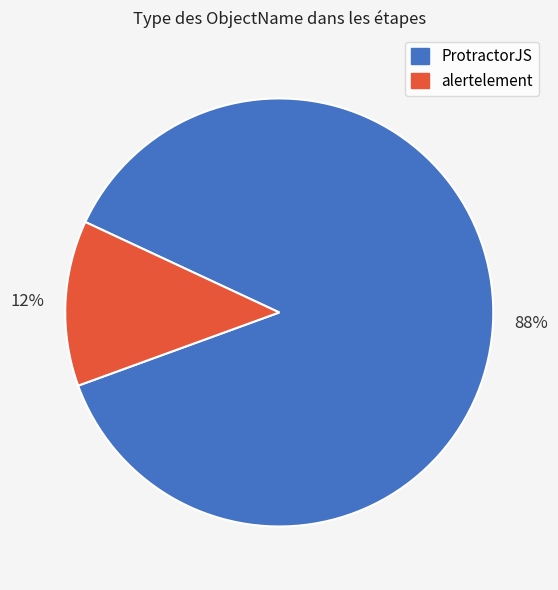

Does any single category account for the majority?

Yes